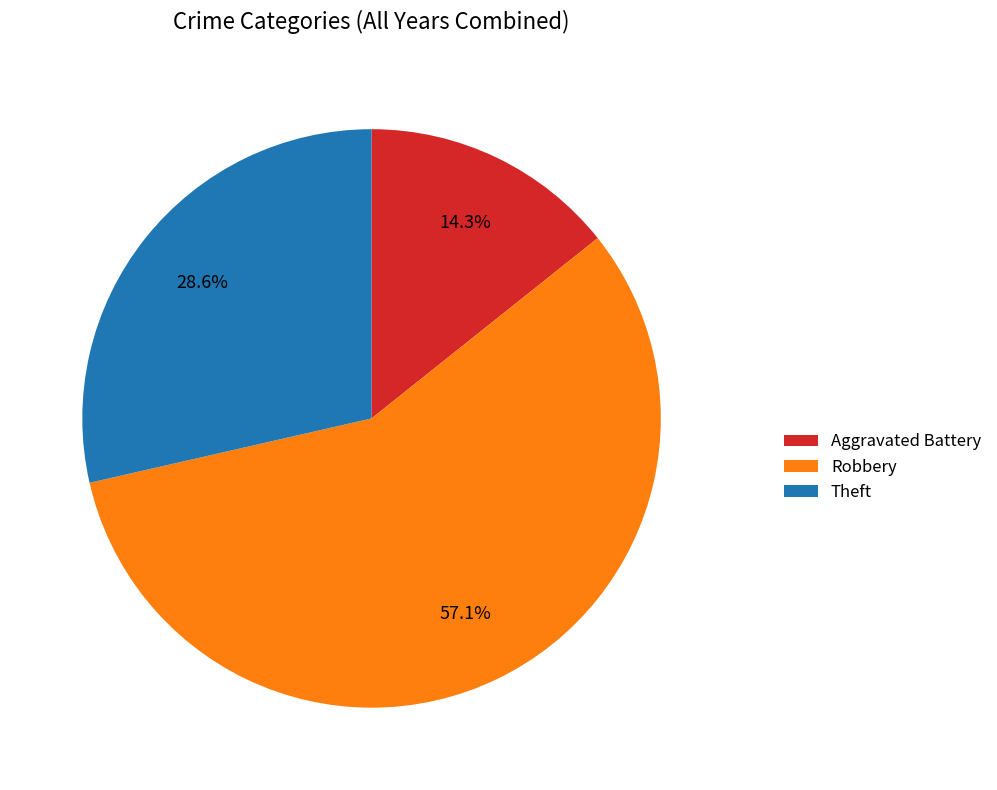

Which has a higher value, Theft or Aggravated Battery?

Theft